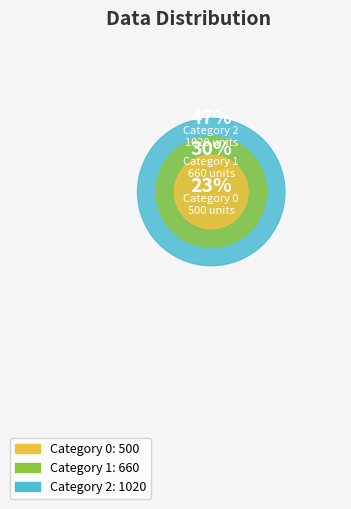

Combined, what portion of the pie is 2 and 0?

69.7%